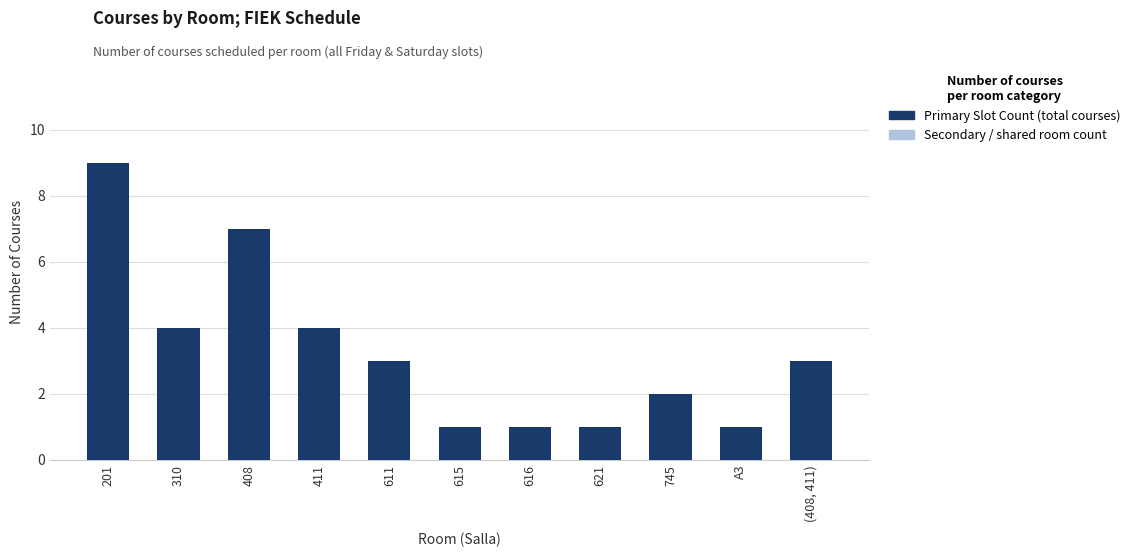

How many bars are there in each group?

2